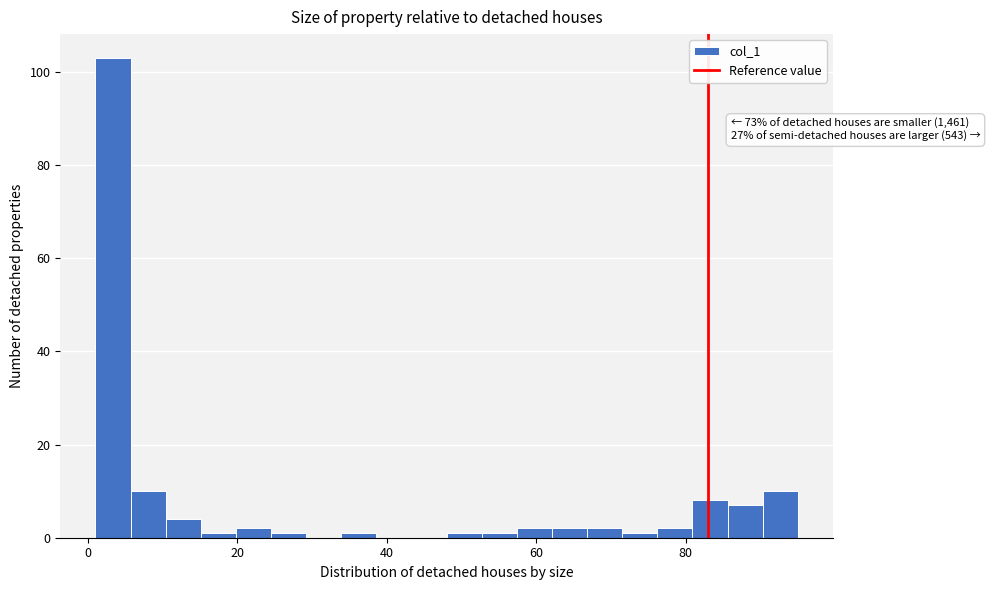

Read against the x-axis, roughly where is the centre of the tallest bar?

4